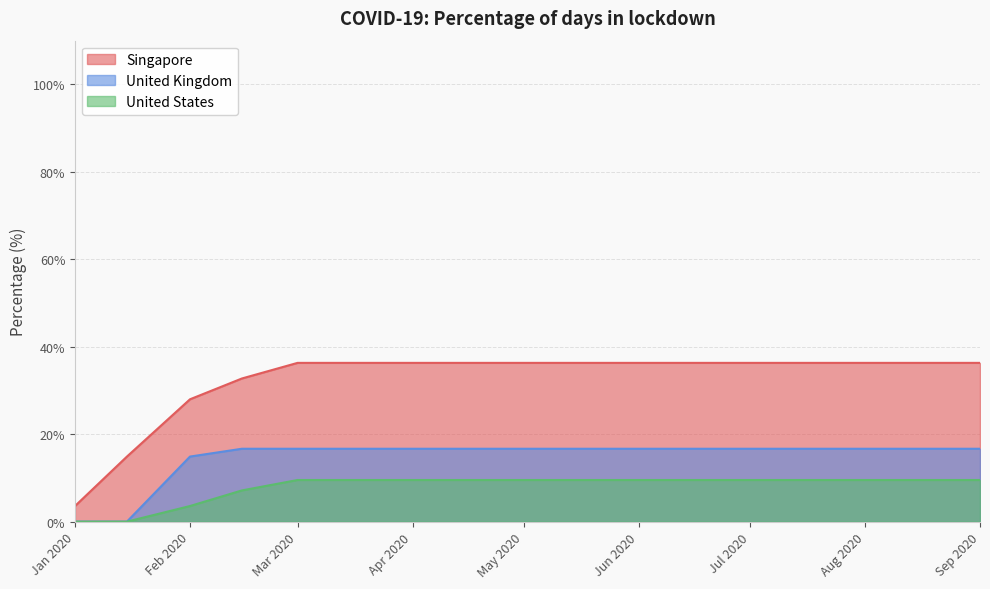

How many lines are shown in the chart?

3